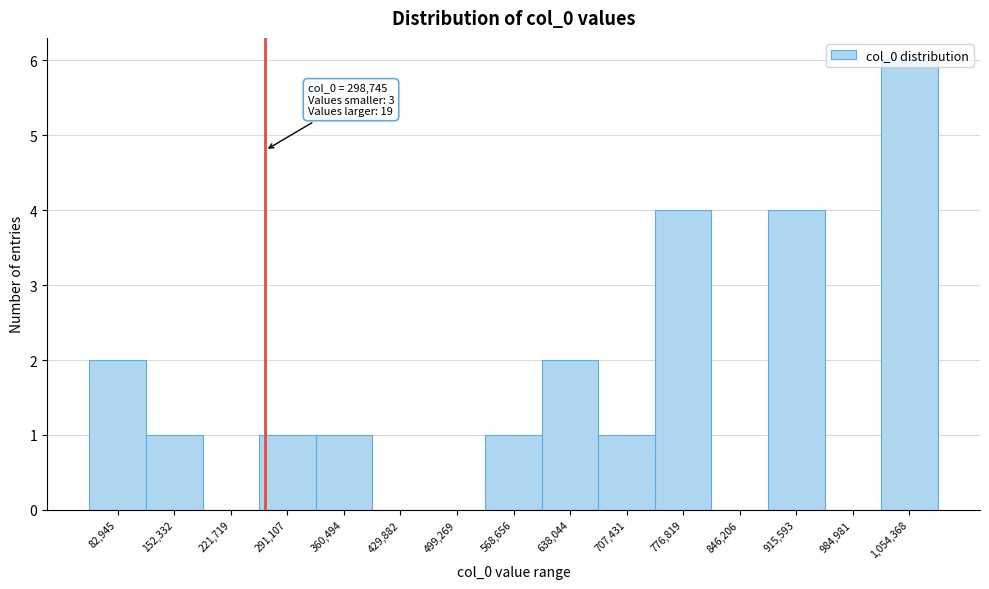

The chart shows a value of 0 at 499,269. True or false?

True